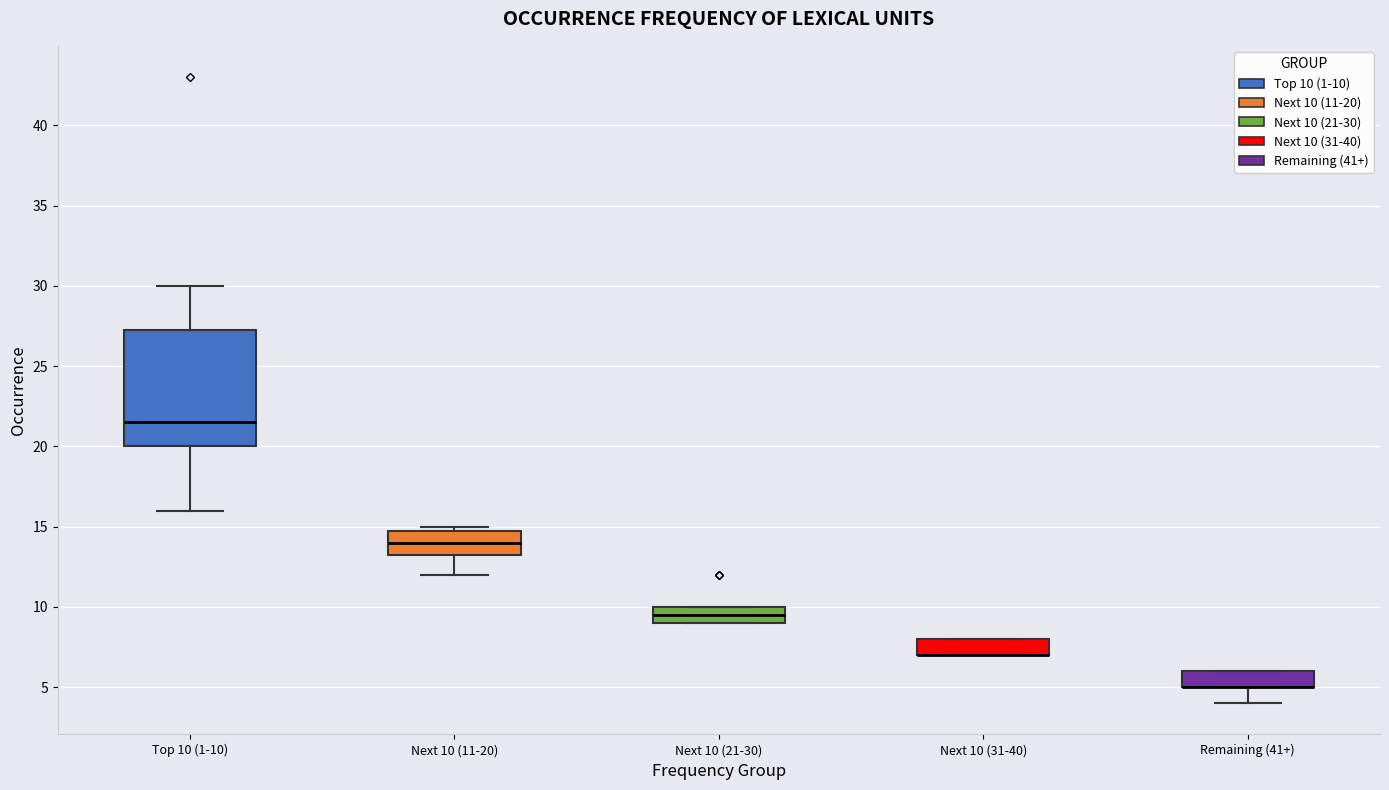

Reading left to right, read every box against the y-axis: the position of its median line, the range the box covers, and the ends of its whiskers. The values are not printed on the chart, so give them approximately, as read against the axis.

Top 10 (1-10): median 21.5, box 20.0 to 27.5, whiskers 16.0 to 30.0
Next 10 (11-20): median 14.0, box 13.5 to 15.0, whiskers 12.0 to 15.0 (just above the box's upper edge)
Next 10 (21-30): median 9.5, box 9.0 to 10.0, whiskers 9.0 to 10.0
Next 10 (31-40): median 7.0 (drawn on the box's lower edge), box 7.0 to 8.0, whiskers 7.0 to 8.0
Remaining (41+): median 5.0 (drawn on the box's lower edge), box 5.0 to 6.0, whiskers 4.0 to 6.0